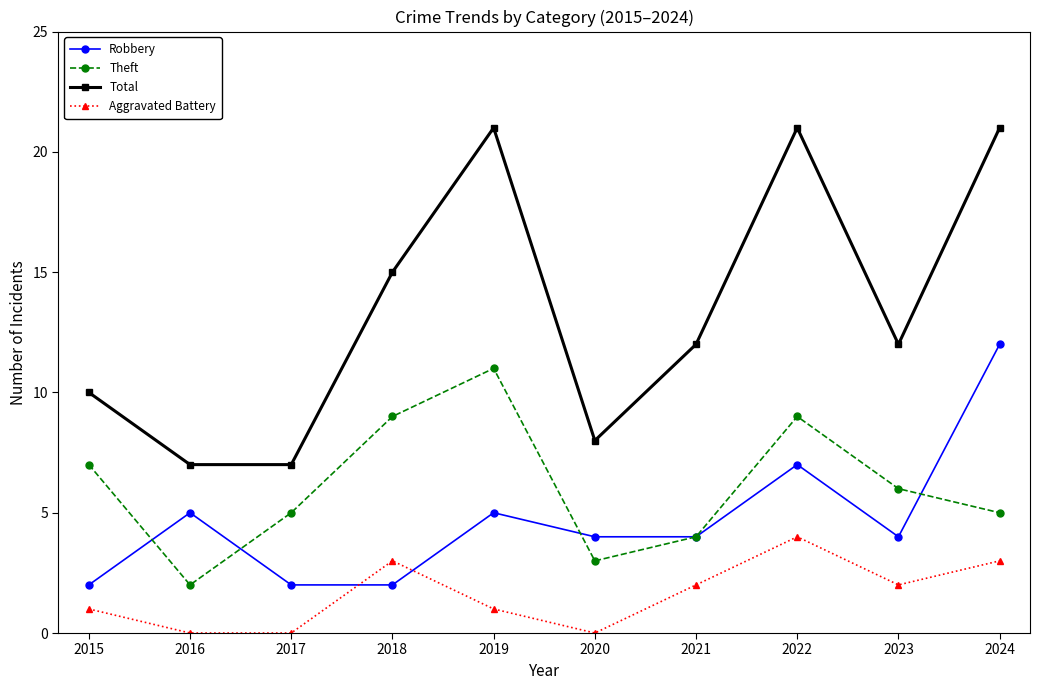

How many distinct data groups are displayed?

4